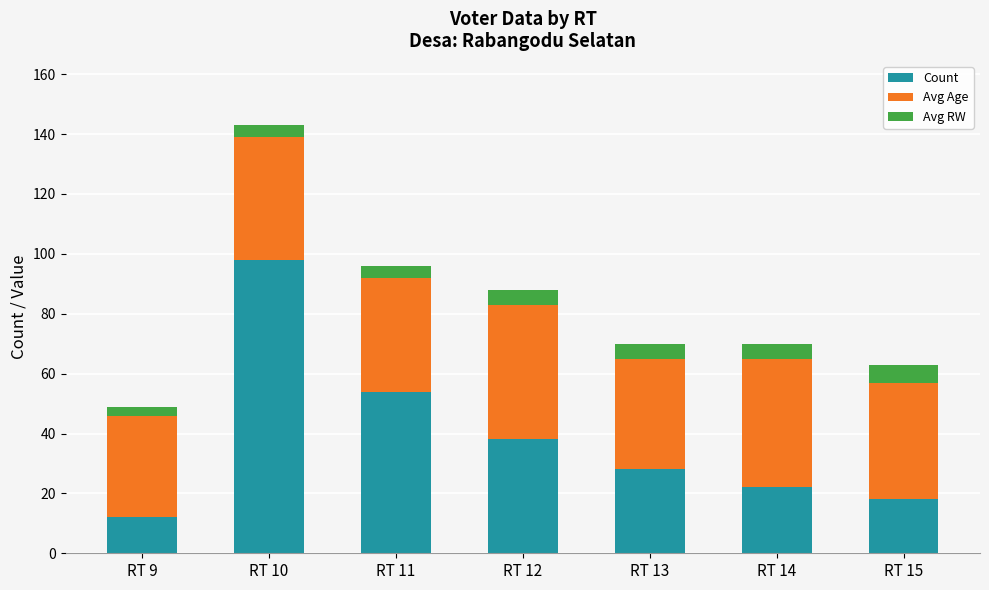

What is the difference between the maximum and minimum values in the Count series?

86